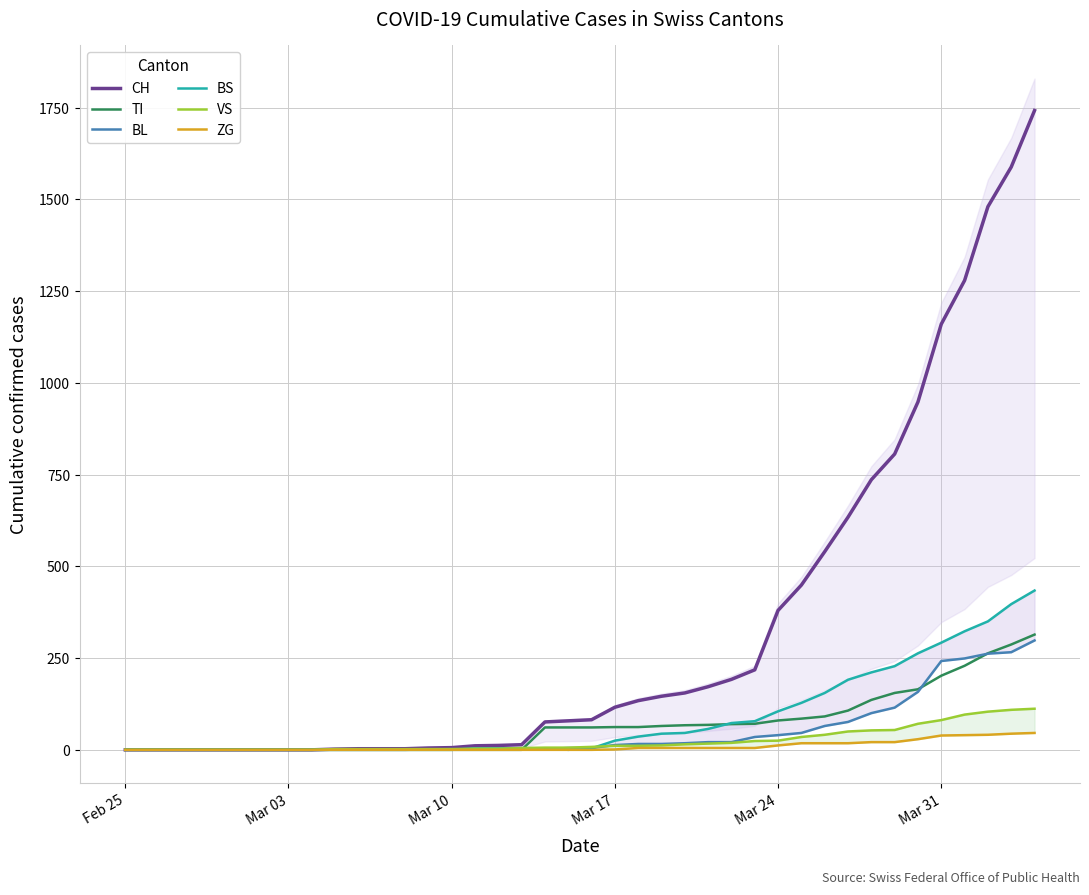

What is the highest value of the CH series?

1742